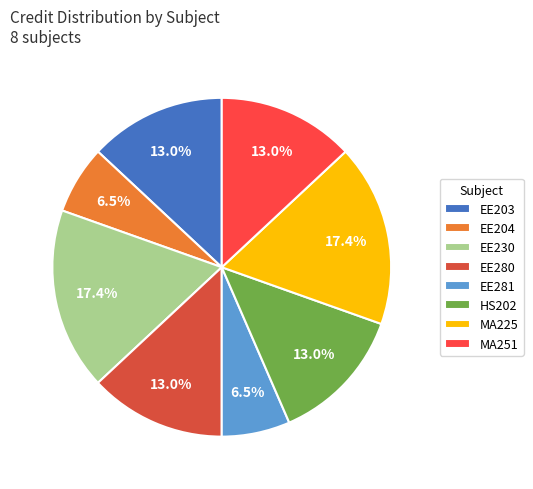

True or false: HS202 accounts for 13% of the total.

True